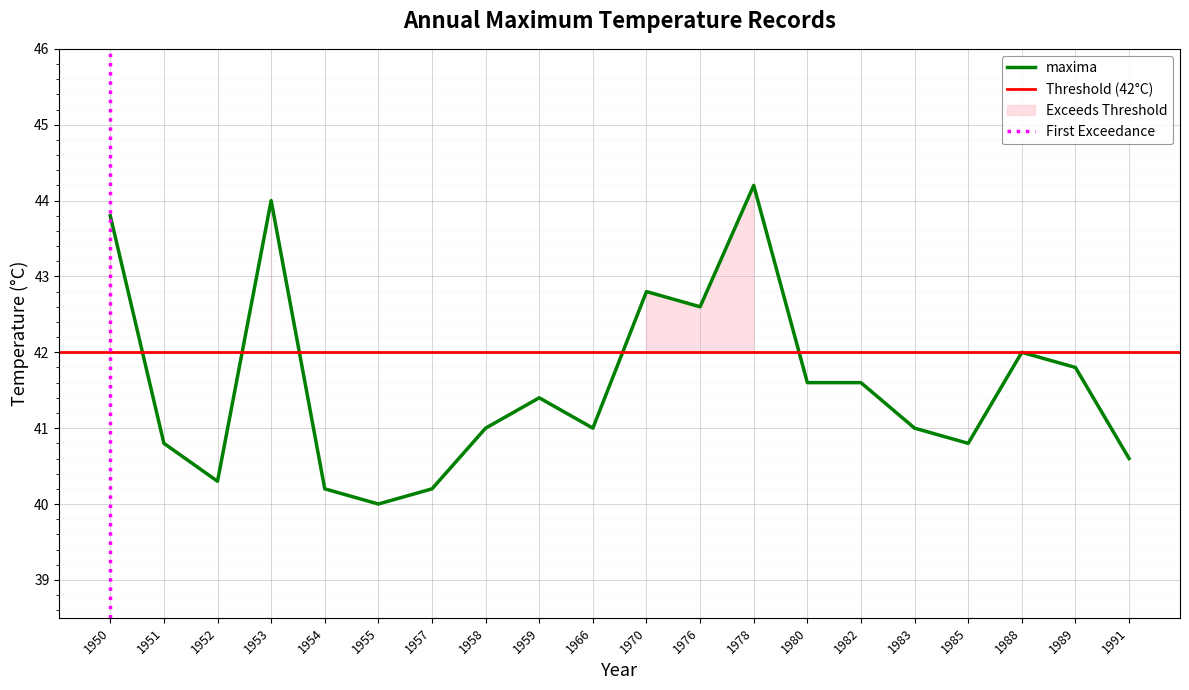

The chart shows a value of 42.0 at 1988. True or false?

True